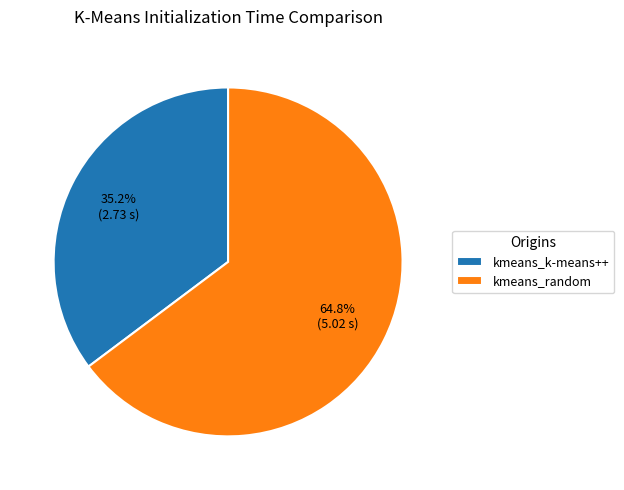

How many segments does this pie chart have?

2